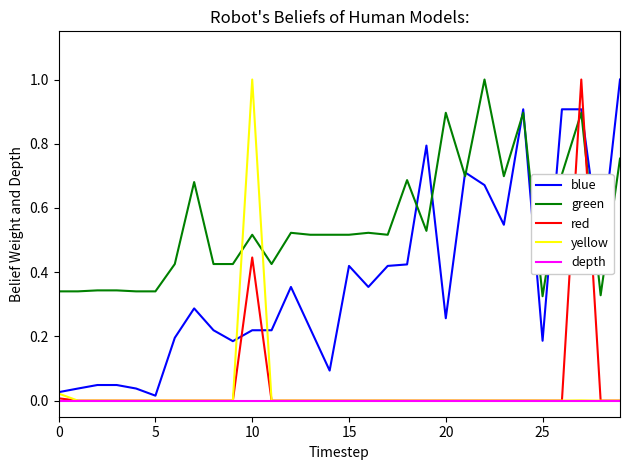

What is the greatest value displayed?

1.0